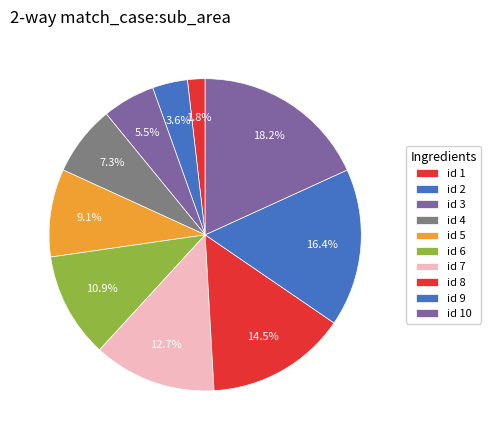

Is there a majority slice in this chart?

No